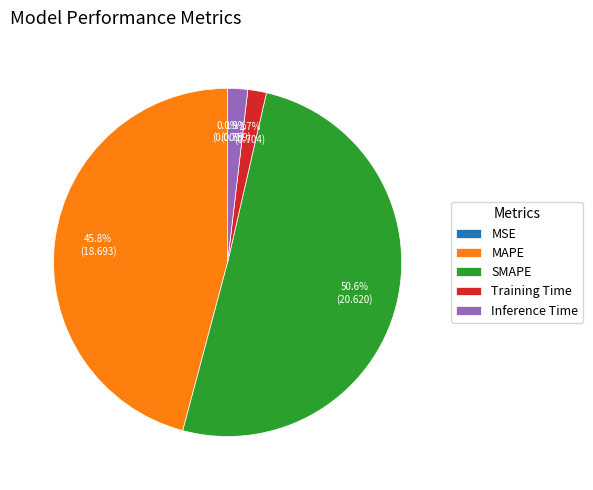

Do Inference Time and MAPE together represent more than half of the pie?

No